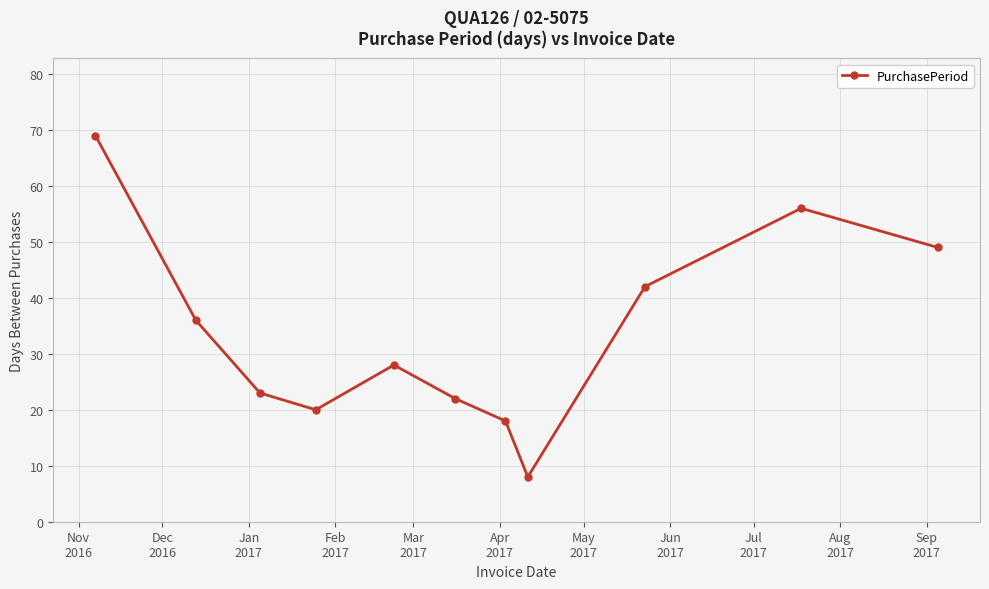

How many interior local valleys (lower than both neighbors) does the data have?

2